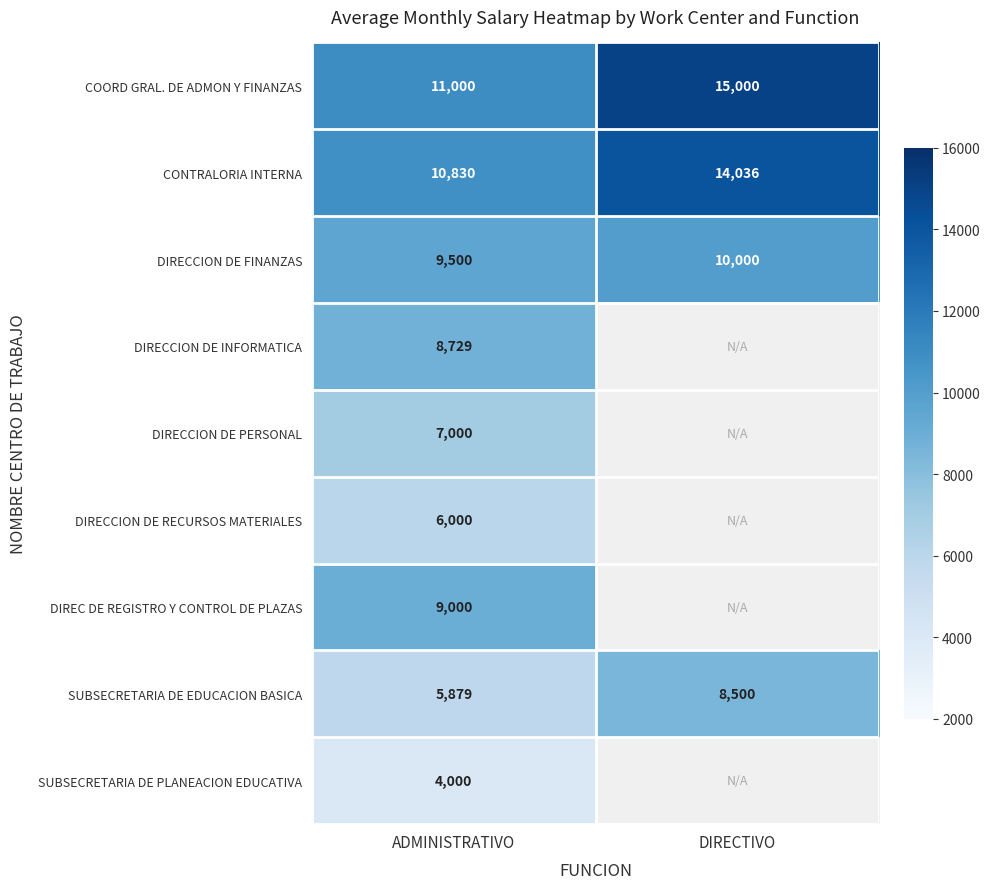

What is the difference between the maximum and minimum values in the CONTRALORIA INTERNA series?

3206